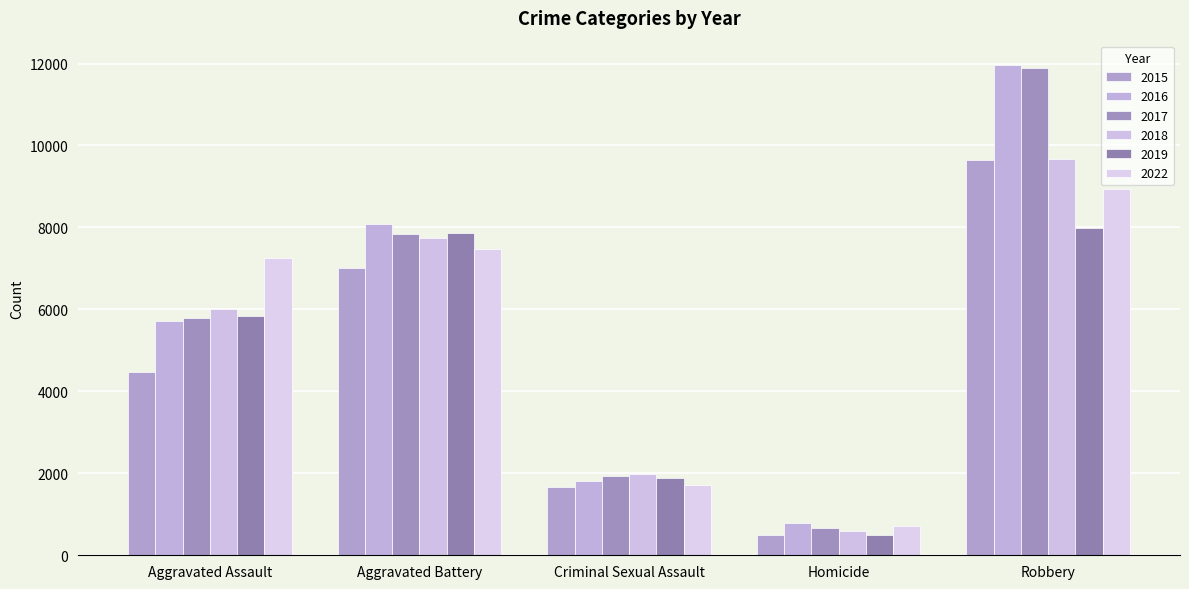

What is the average value of the 2015 series?

4660